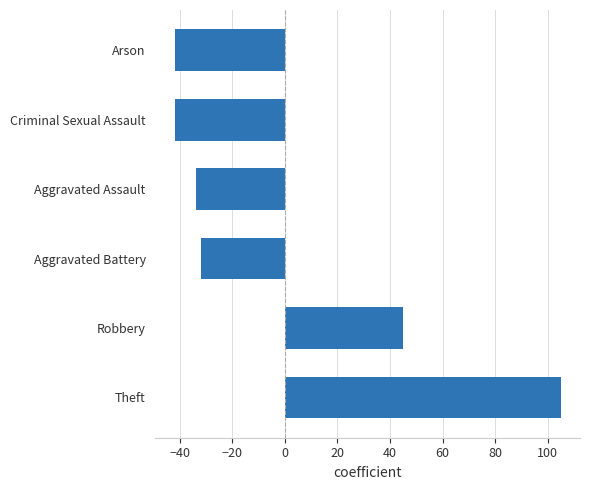

The chart shows a value of -20 at Arson. True or false?

False